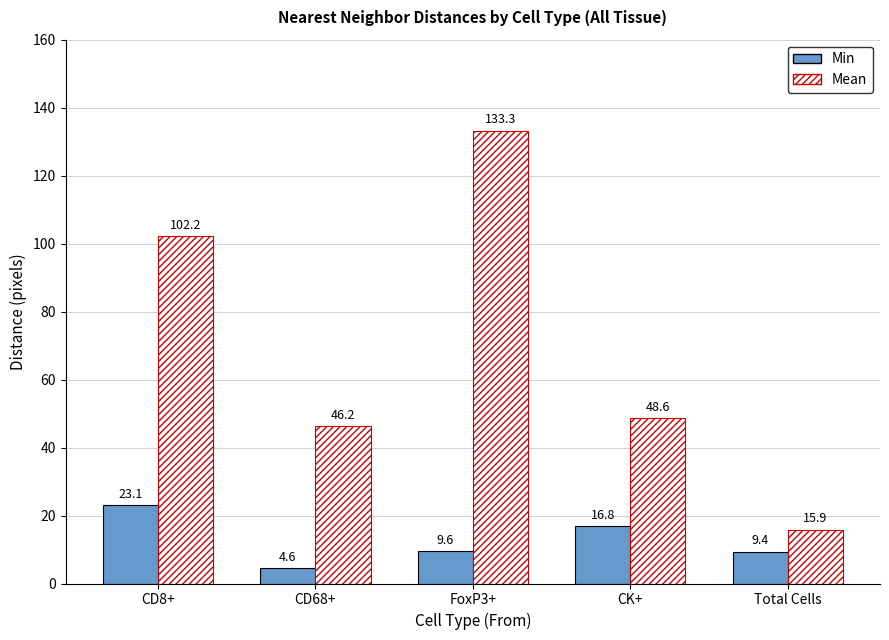

How many series are shown in this chart?

2